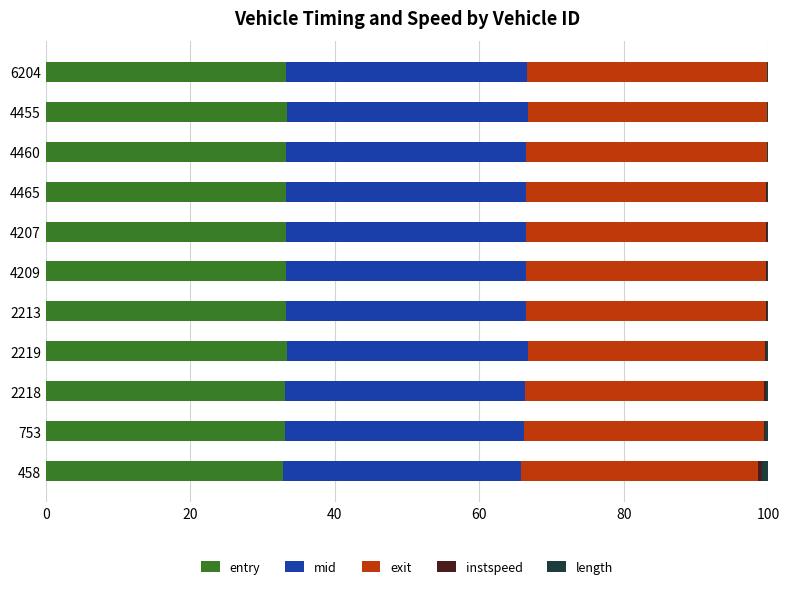

Is it true that entry equals 33.2 at 2213?

True